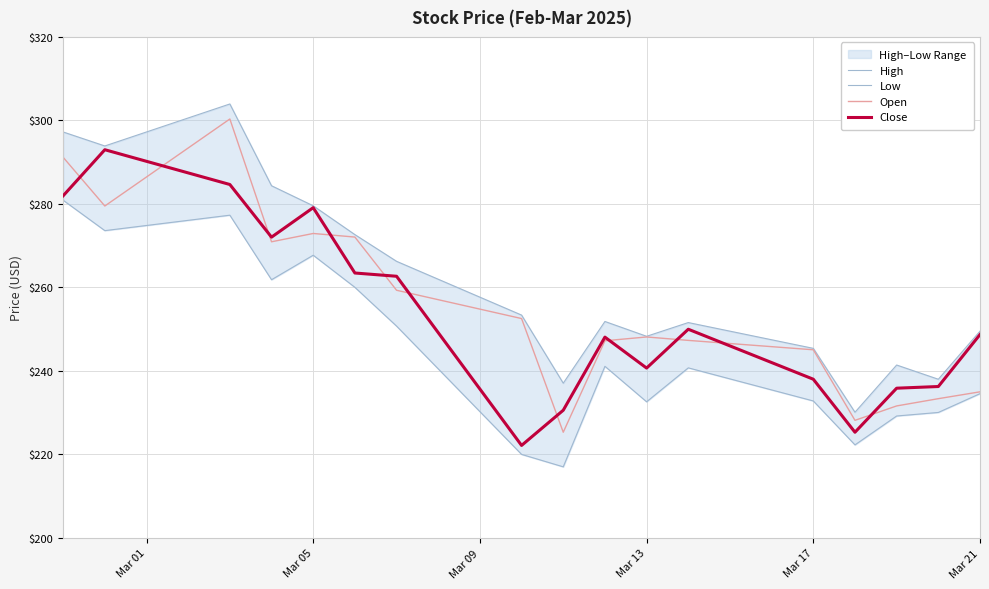

Reading left to right, what are all the values shown in this chart?

High: 297.2	293.9	303.9	284.4	279.6	272.6	266.2	253.4	237.1	251.8	248.3	251.6	245.4	230.1	241.4	238.0	249.5
Low: 280.9	273.6	277.3	261.8	267.7	260.0	250.7	220.0	217.0	241.1	232.6	240.7	232.8	222.3	229.2	230.1	234.6
Open: 291.2	279.5	300.3	270.9	272.9	272.1	259.3	252.5	225.3	247.2	248.1	247.3	245.1	228.2	231.6	233.3	235.0
Close: 281.9	293.0	284.6	272.0	279.1	263.4	262.7	222.2	230.6	248.1	240.7	250.0	238.0	225.3	235.9	236.3	248.7